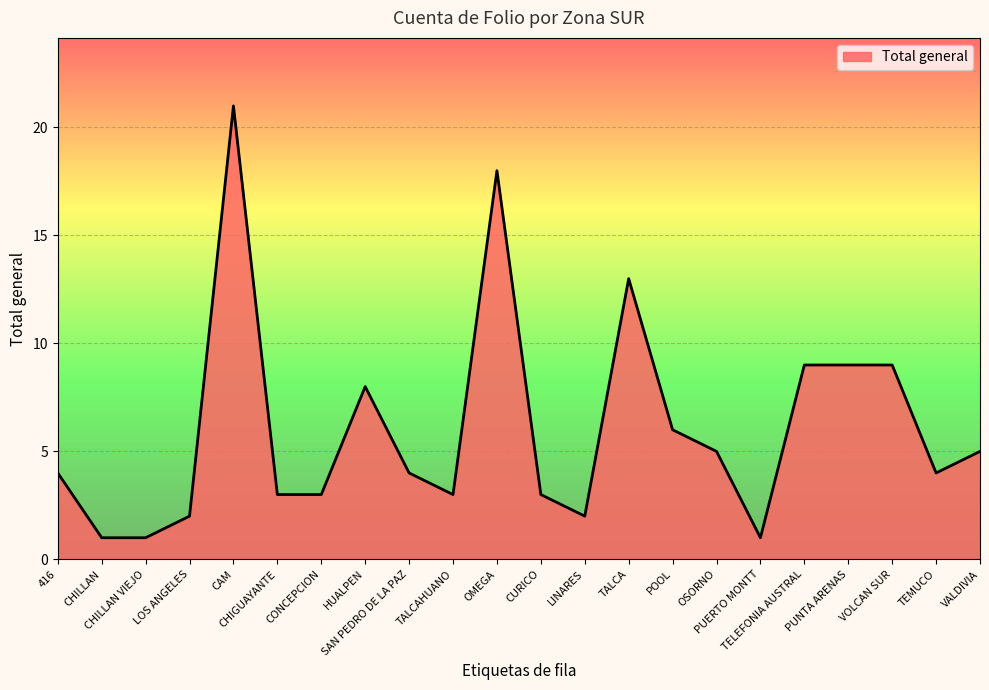

What is the difference between the maximum and minimum values?

20